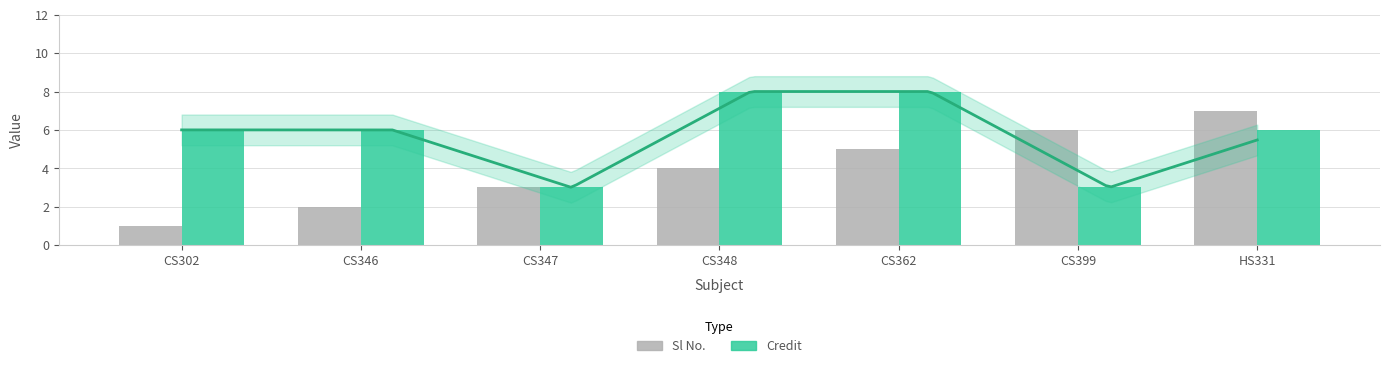

True or false: Credit has a value of 3 at CS399.

True